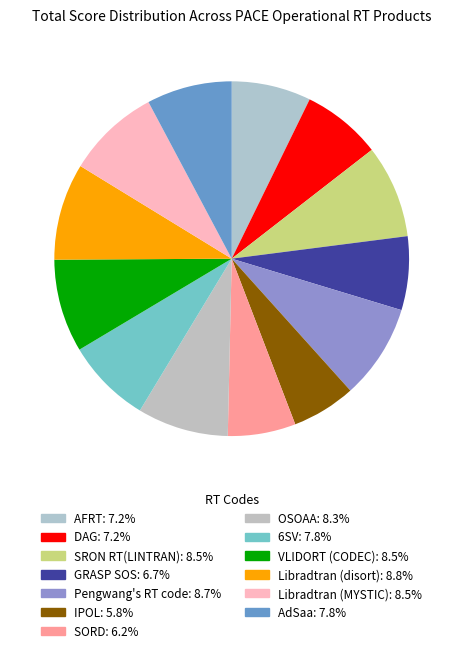

Count the number of slices in the pie.

13